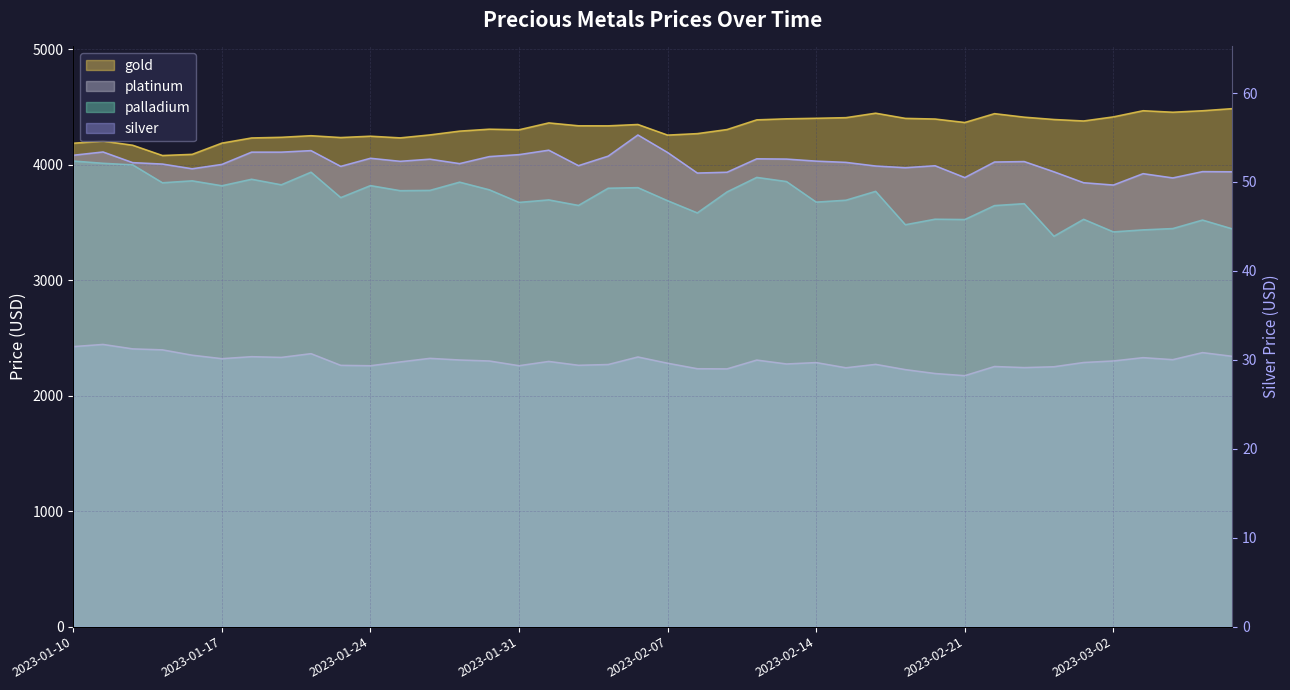

Is the value of gold at 2023-02-16 greater than the value of platinum at 2023-02-28?

Yes